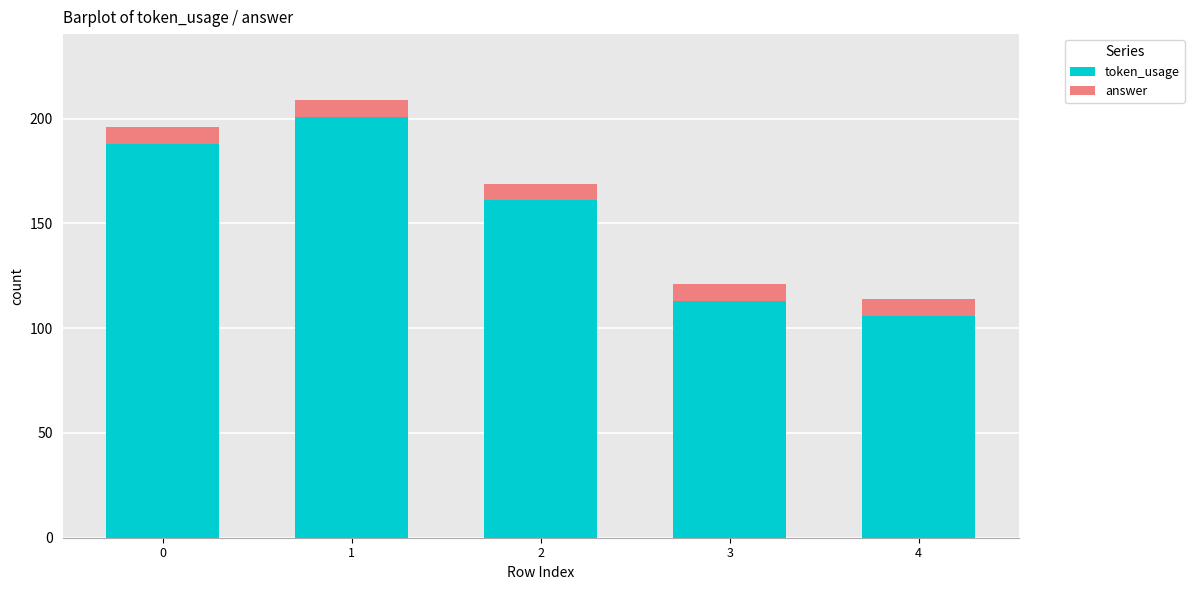

True or false: token_usage has a value of 106 at 4.

True